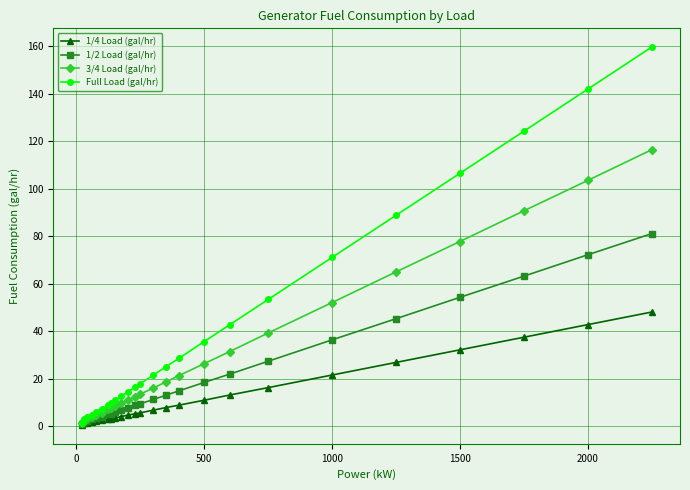

At how many categories does at least one series exceed 34?

9